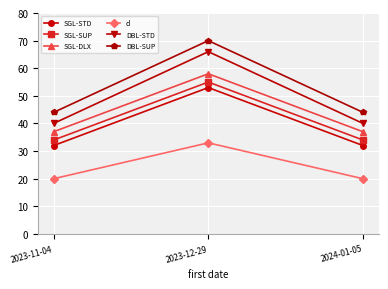

The value of d at 2024-01-05 is 20. True or false?

True